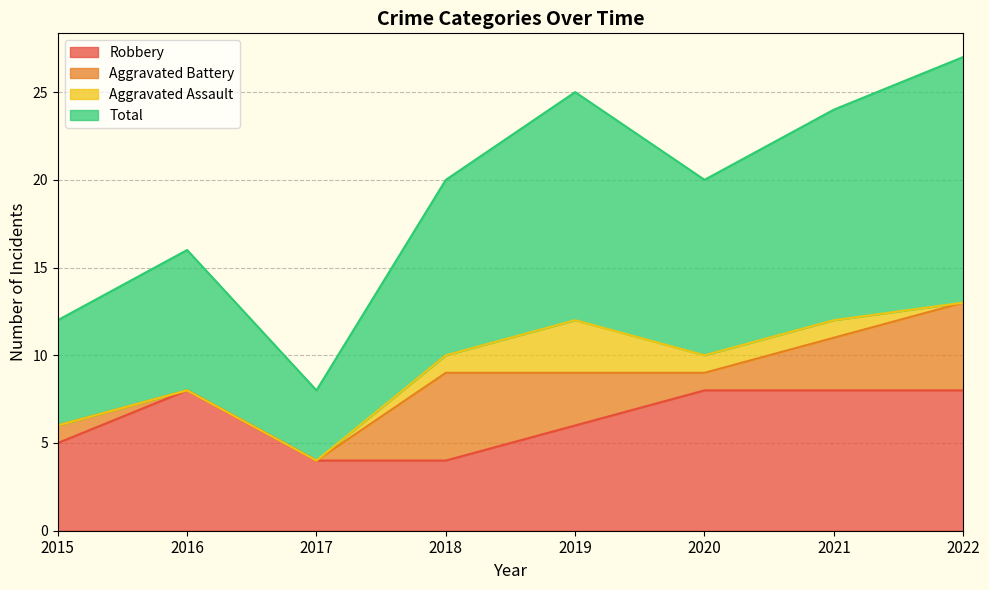

Which category has the highest value in the Total series?

2022